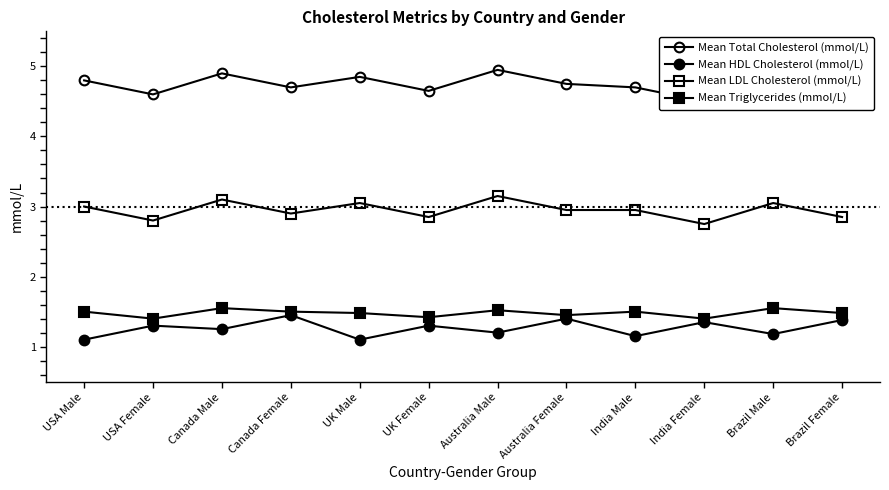

True or false: Mean Total Cholesterol (mmol/L) has a value of 6.6 at UK Female.

False